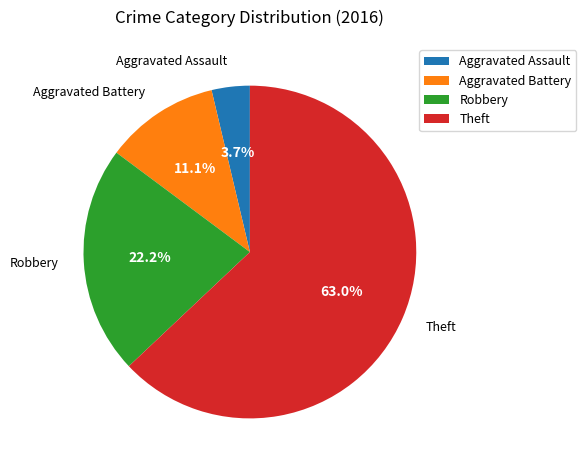

Does any single category account for the majority?

Yes